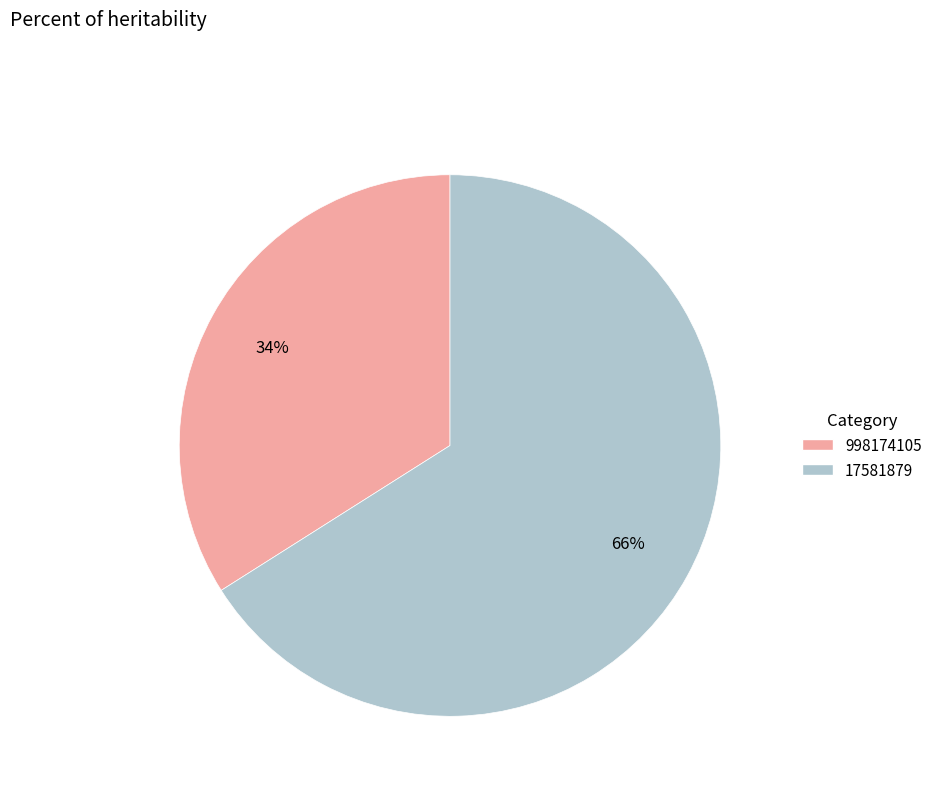

Does 17581879 represent more than half of the total?

Yes